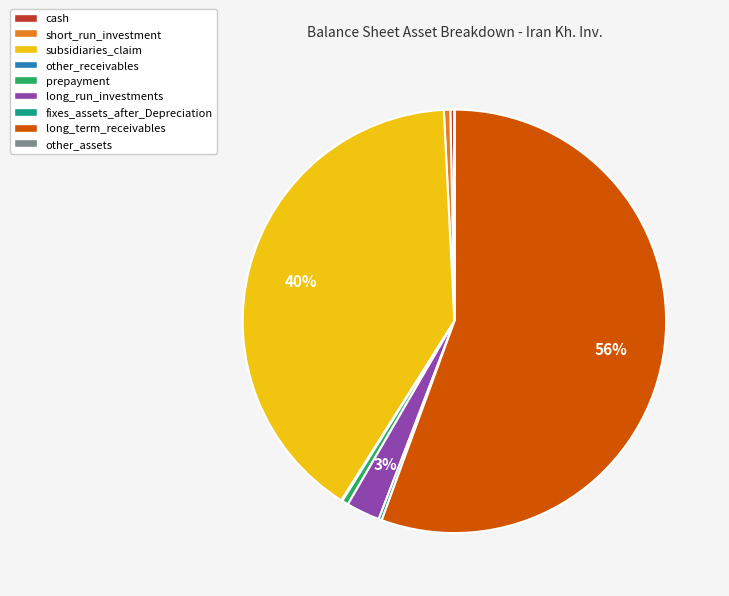

Is the sum of short_run_investment and long_run_investments greater than half?

No